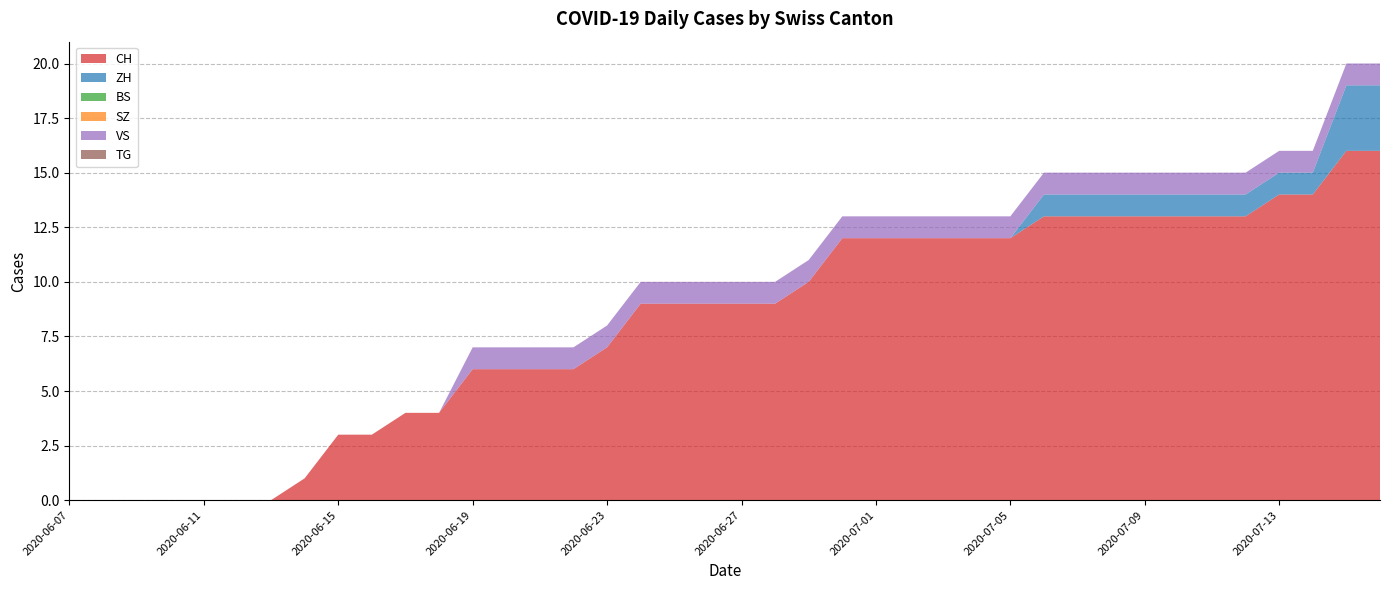

Reading left to right, extract all data points from this chart.

CH: 0	0	0	0	0	0	0	1	3	3	4	4	6	6	6	6	7	9	9	9	9	9	10	12	12	12	12	12	12	13	13	13	13	13	13	13	14	14	16	16
ZH: 0	0	0	0	0	0	0	0	0	0	0	0	0	0	0	0	0	0	0	0	0	0	0	0	0	0	0	0	0	1	1	1	1	1	1	1	1	1	3	3
BS: 0	0	0	0	0	0	0	0	0	0	0	0	0	0	0	0	0	0	0	0	0	0	0	0	0	0	0	0	0	0	0	0	0	0	0	0	0	0	0	0
SZ: 0	0	0	0	0	0	0	0	0	0	0	0	0	0	0	0	0	0	0	0	0	0	0	0	0	0	0	0	0	0	0	0	0	0	0	0	0	0	0	0
VS: 0	0	0	0	0	0	0	0	0	0	0	0	1	1	1	1	1	1	1	1	1	1	1	1	1	1	1	1	1	1	1	1	1	1	1	1	1	1	1	1
TG: 0	0	0	0	0	0	0	0	0	0	0	0	0	0	0	0	0	0	0	0	0	0	0	0	0	0	0	0	0	0	0	0	0	0	0	0	0	0	0	0